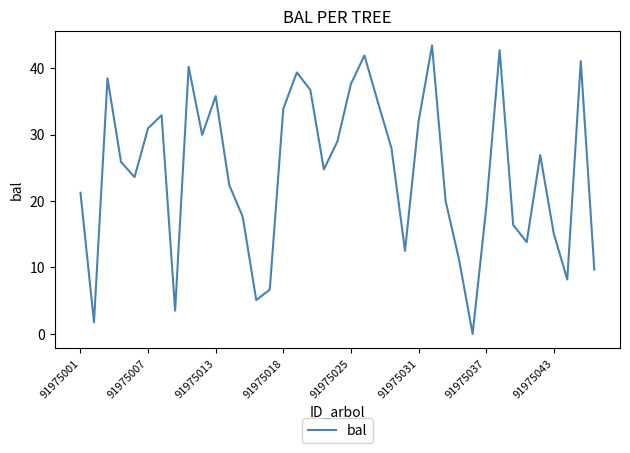

What is the difference between the maximum and minimum values?

43.4